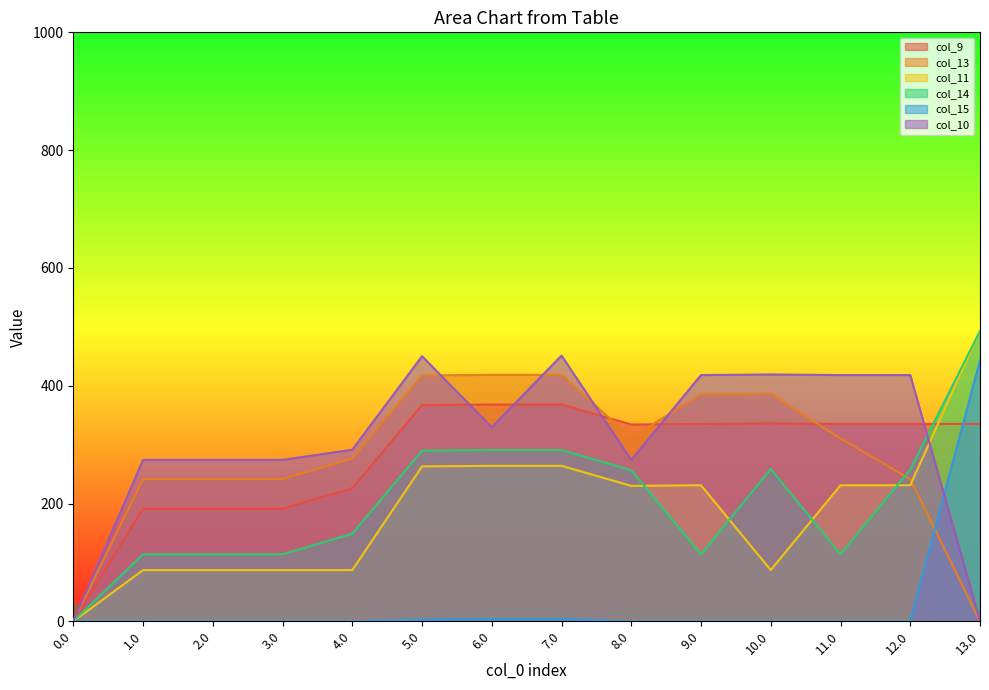

What is the difference between the second highest and minimum values in the col_14 series?

290.7